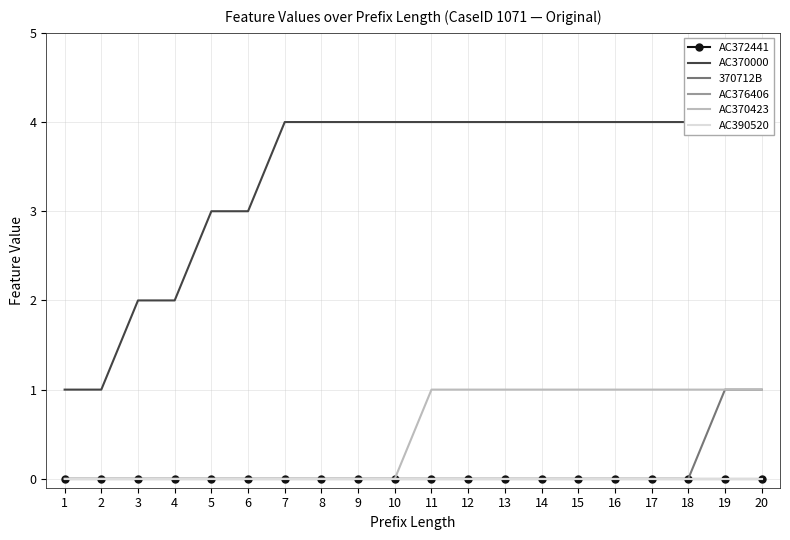

List the series in order of their peak value, lowest first.

AC372441, AC376406, AC390520, 370712B, AC370423, AC370000